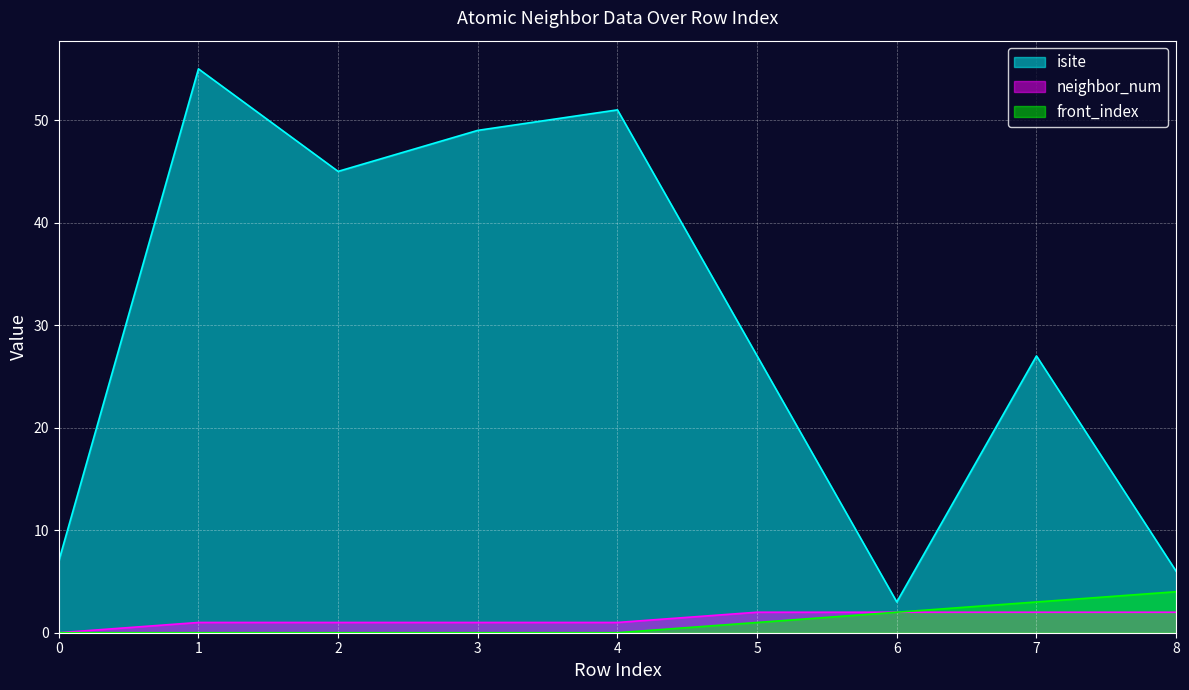

Which series has the widest spread of values?

isite